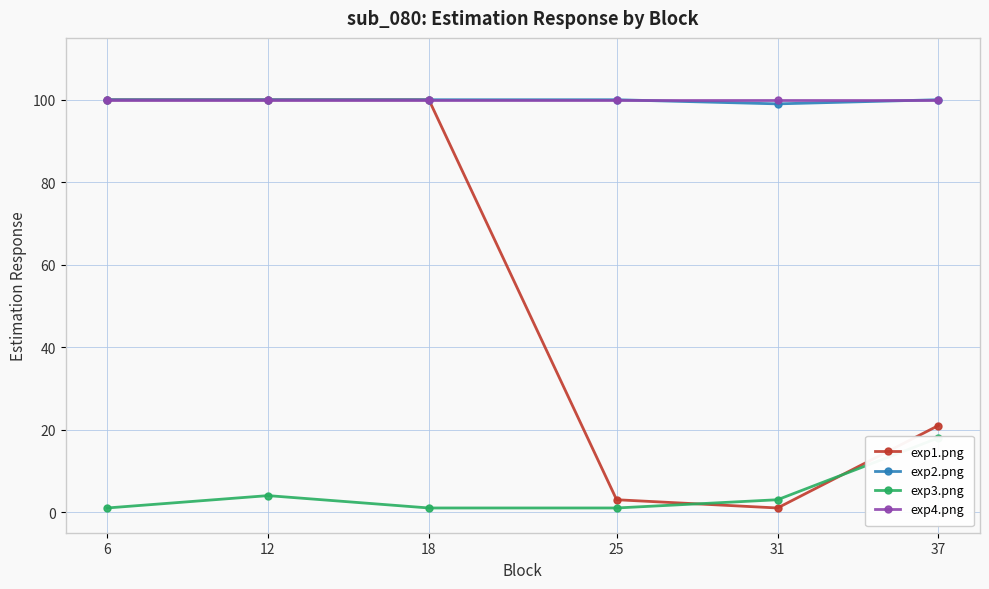

Which has a higher value, 31 or 37?

37